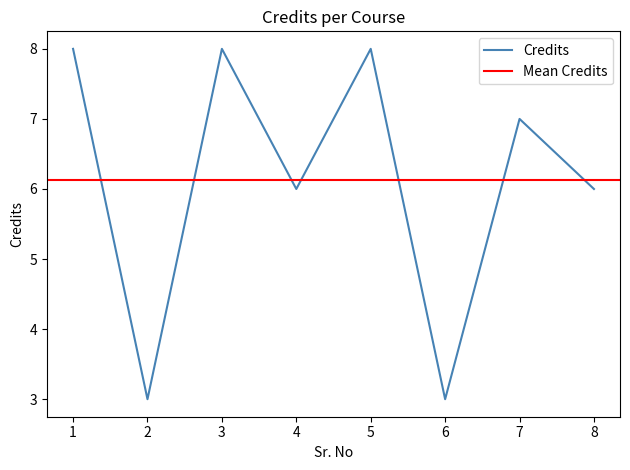

The chart shows a value of 8 at 3. True or false?

True